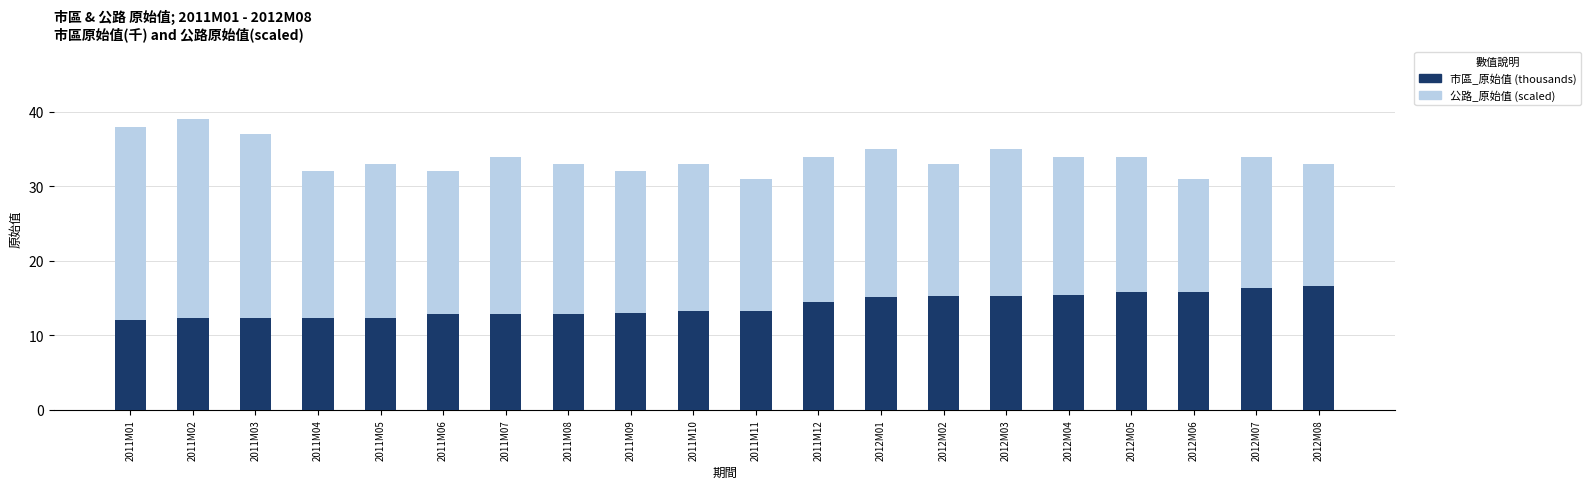

What is the difference between the 市區_原始值 (thousands) values at 2011M11 and 2012M07?

3.0